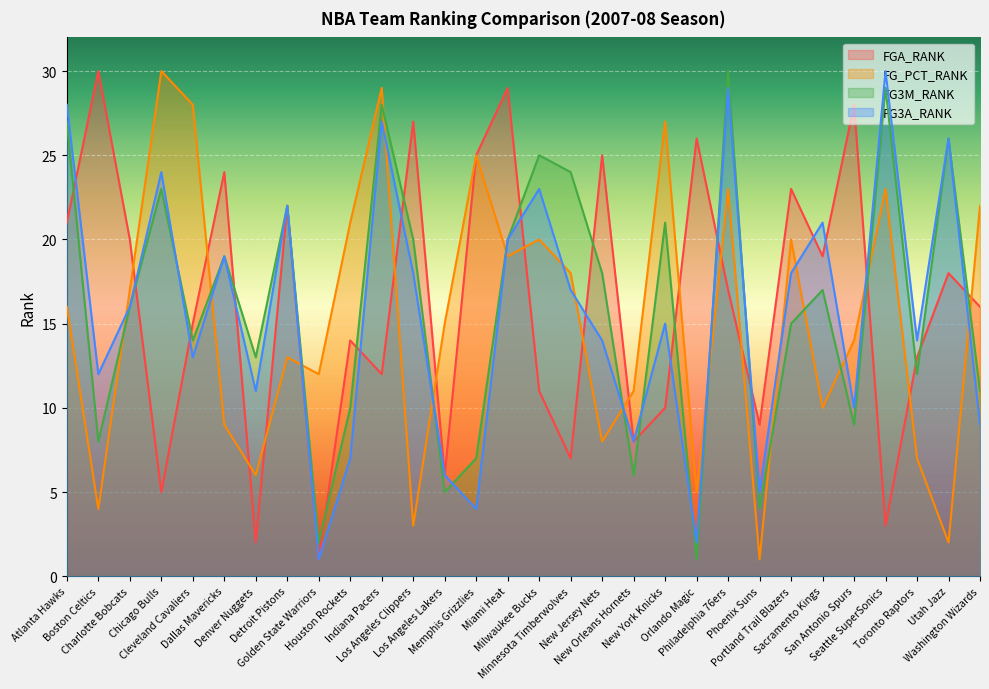

How many interior local valleys does the FG3A_RANK series have?

10